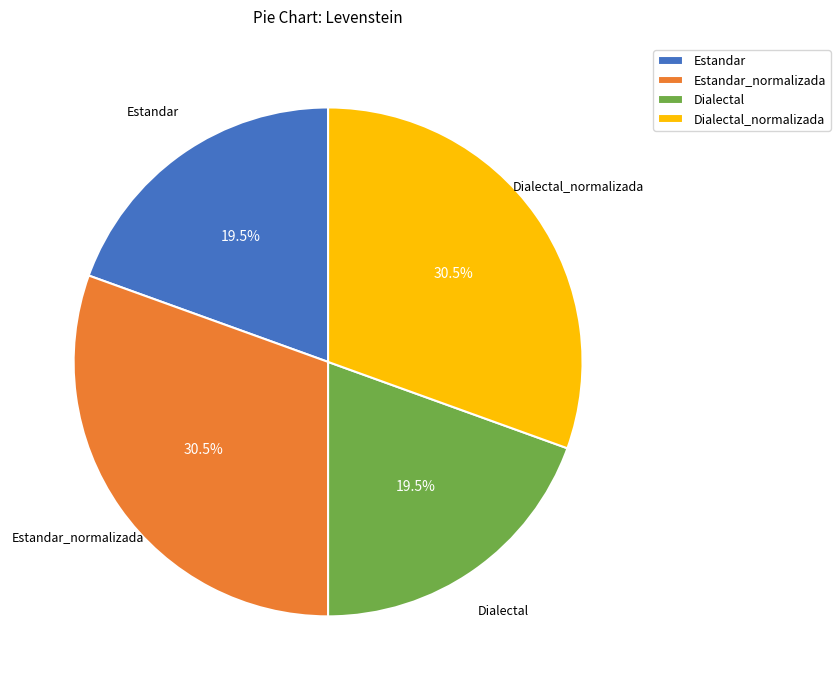

Does Dialectal represent more than half of the total?

No